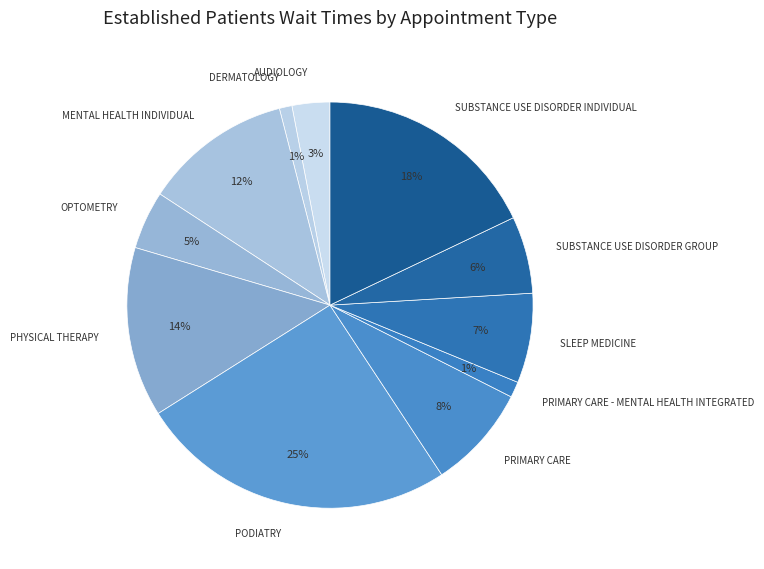

Is it true that AUDIOLOGY is 3% of the pie?

True